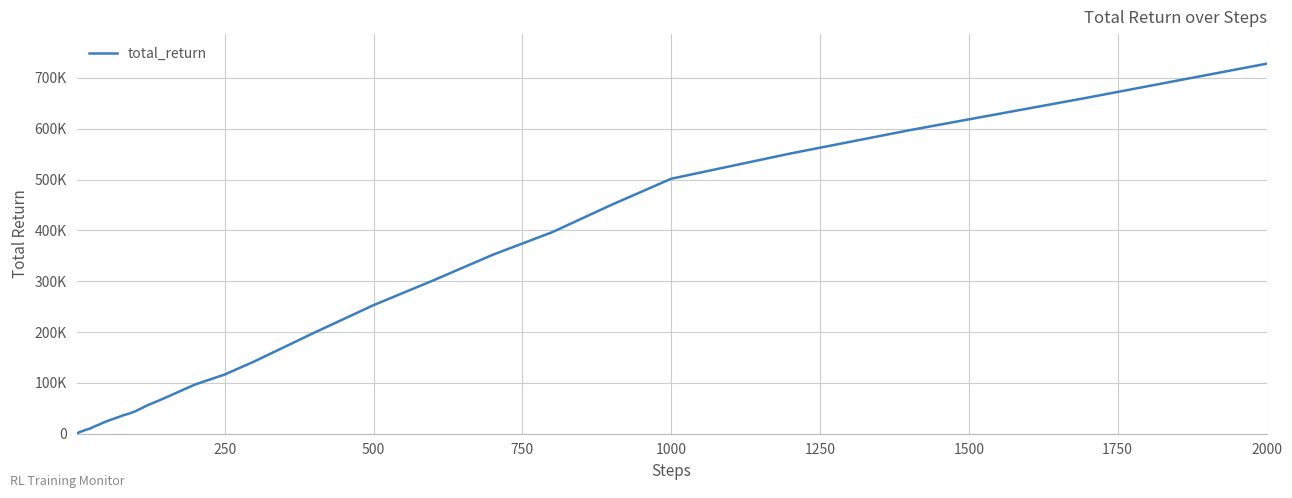

Is this an area chart (filled region under the line)?

No